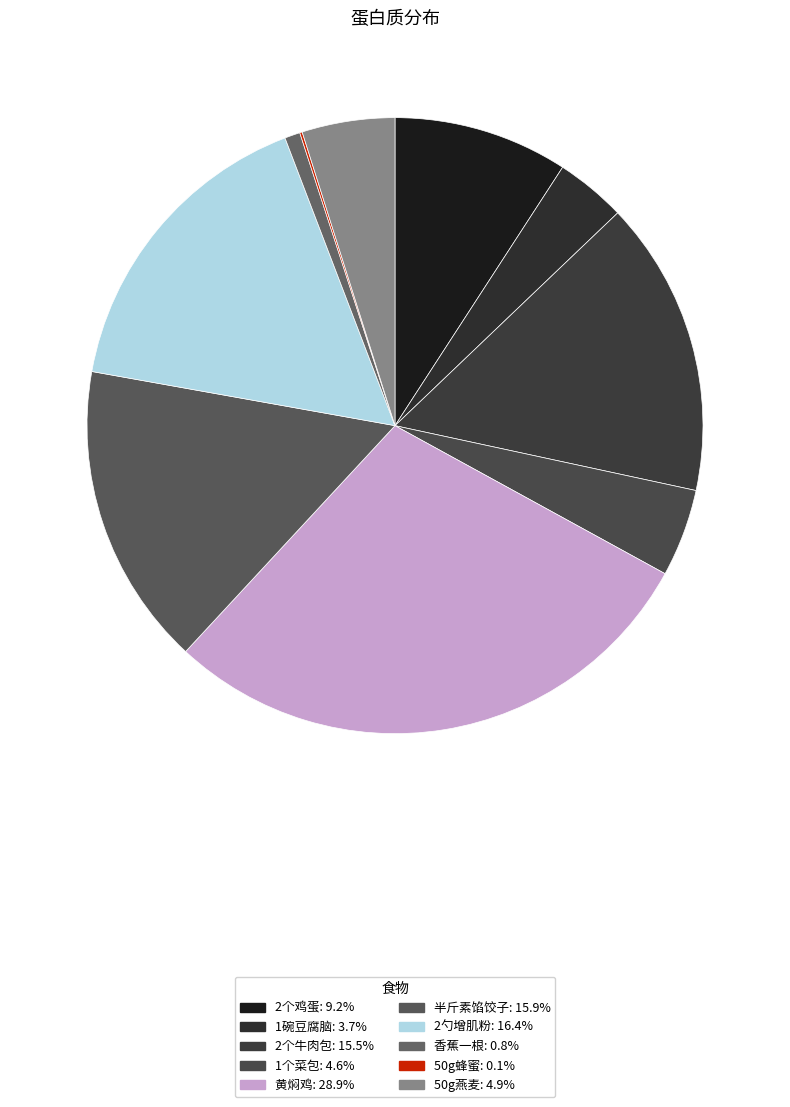

Is 1碗豆腐脑 the majority of the pie?

No